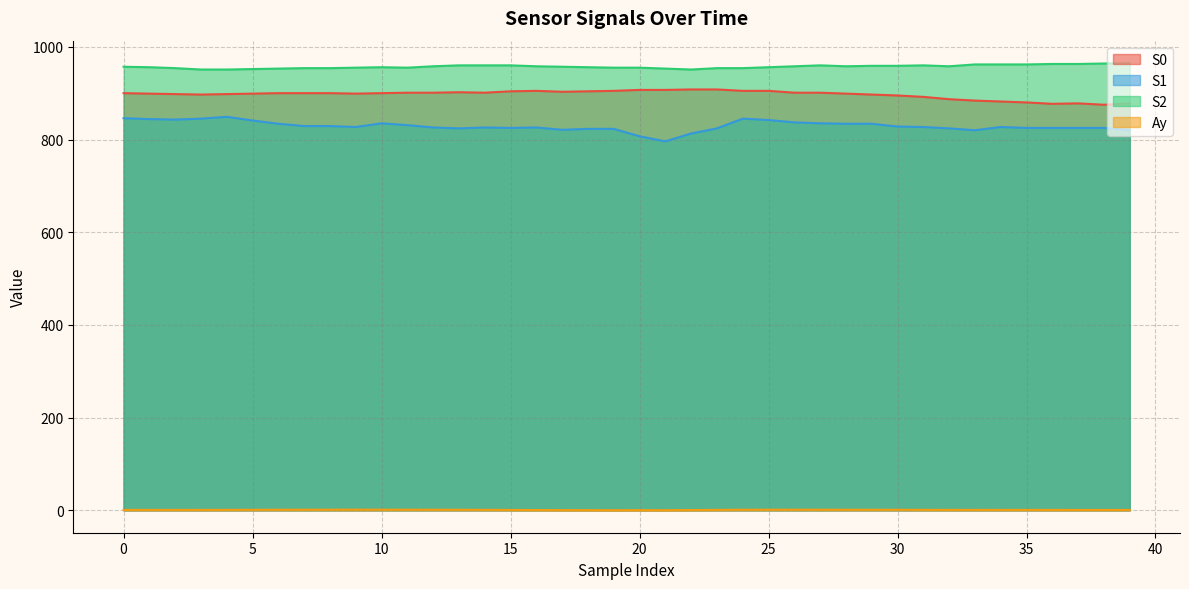

At which category does the chart reach its peak across all series?

39